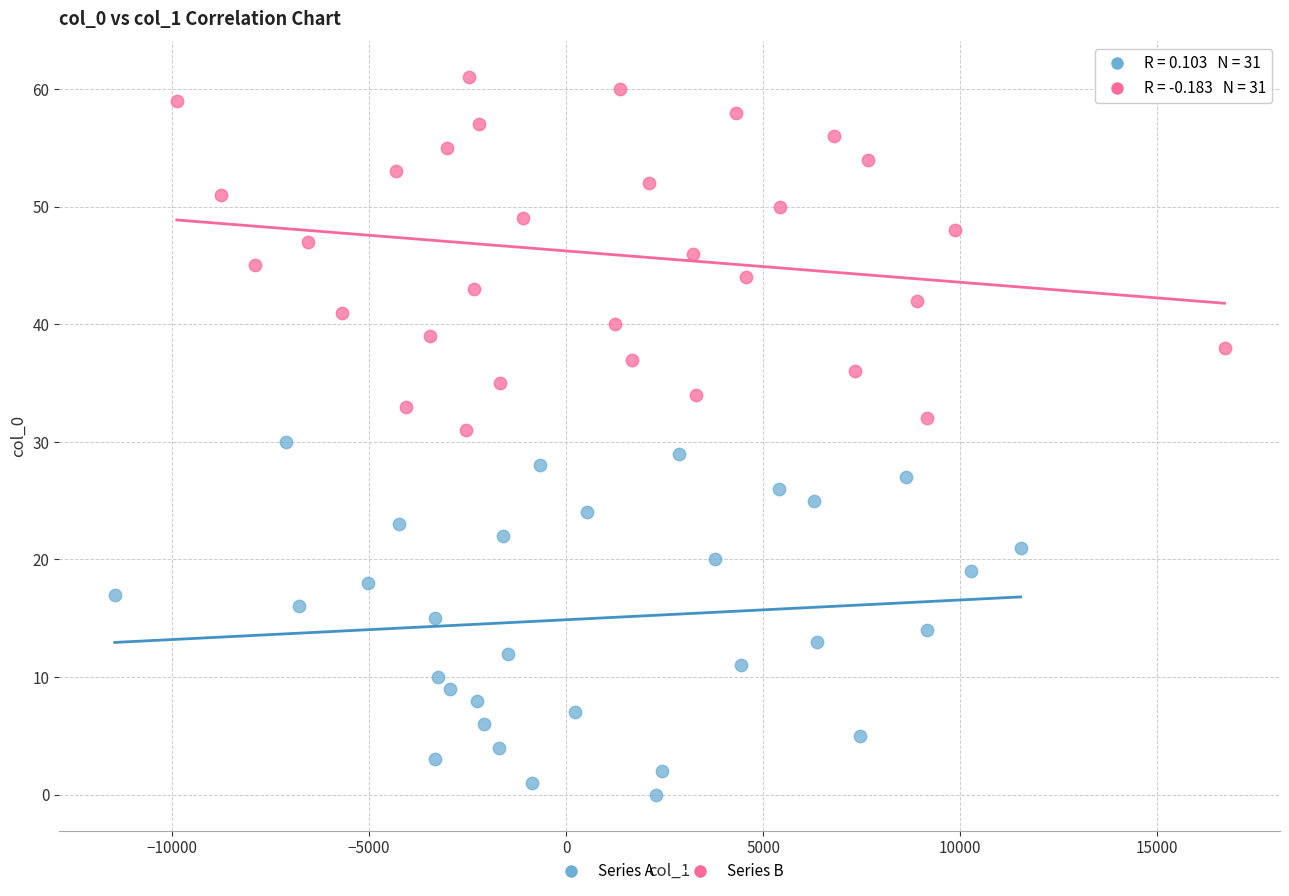

Which series reaches the minimum Y coordinate?

Series A